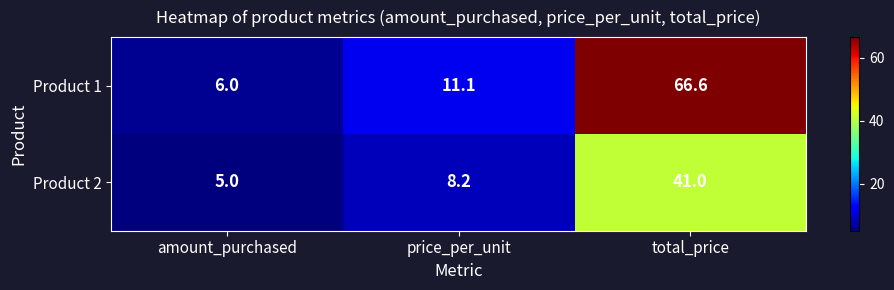

Which category has the highest value across all series?

total_price